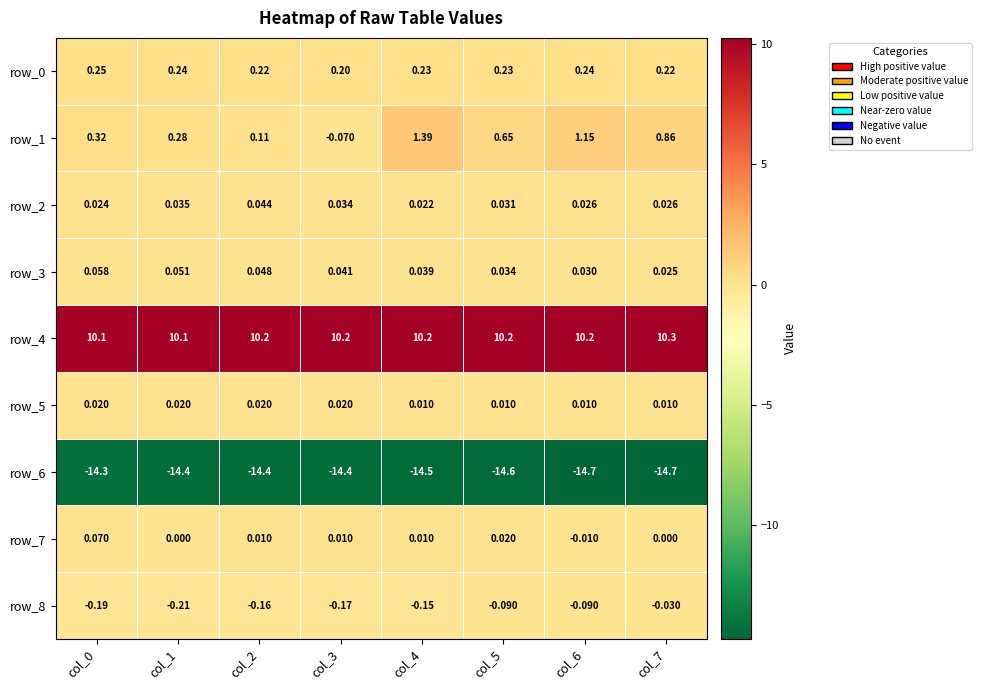

Is the value of row_6 at col_5 greater than the value of row_5 at col_5?

No